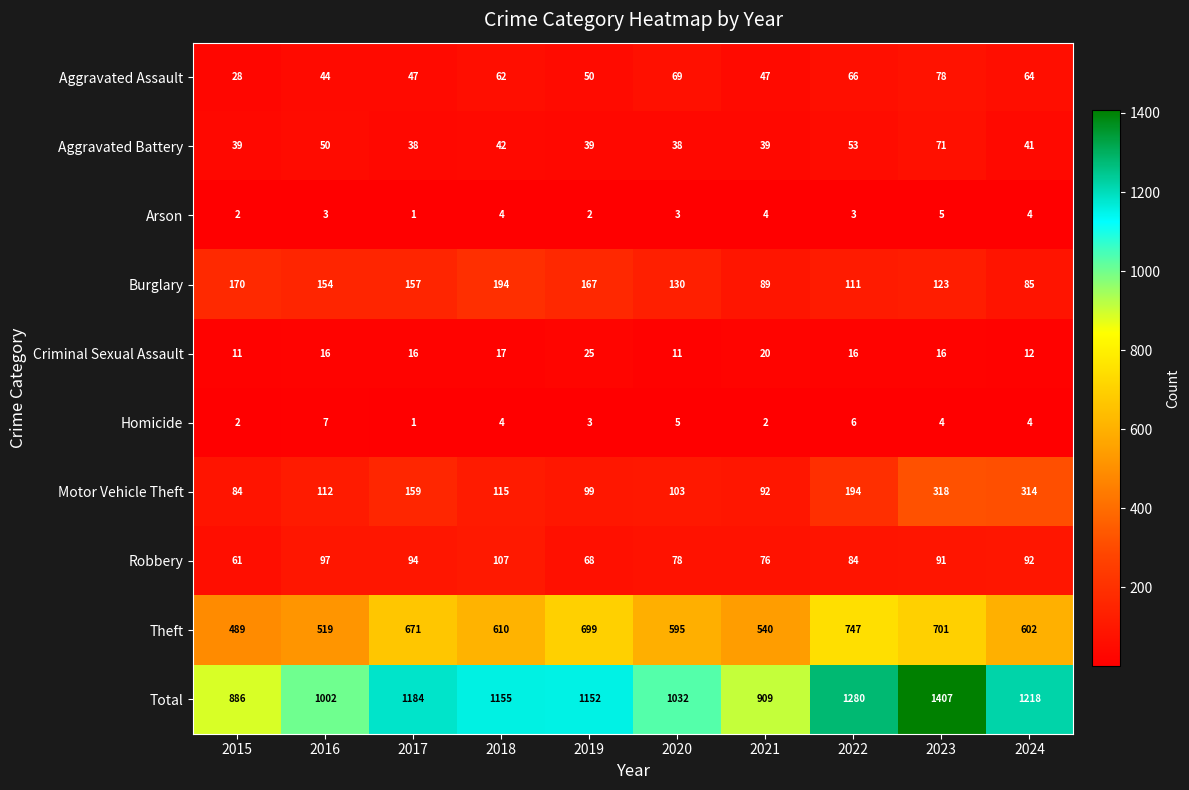

How many values in the Theft series are below 610?

5